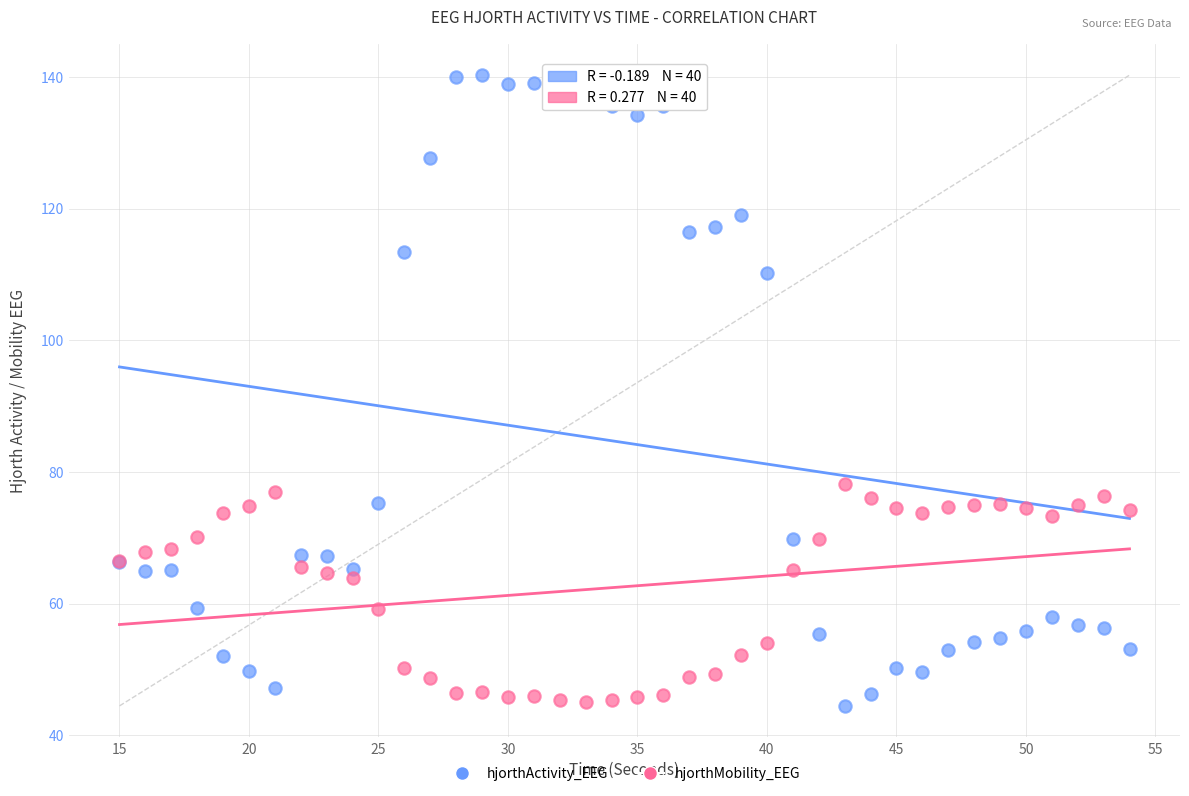

Which series contains the highest Y value?

hjorthActivity_EEG